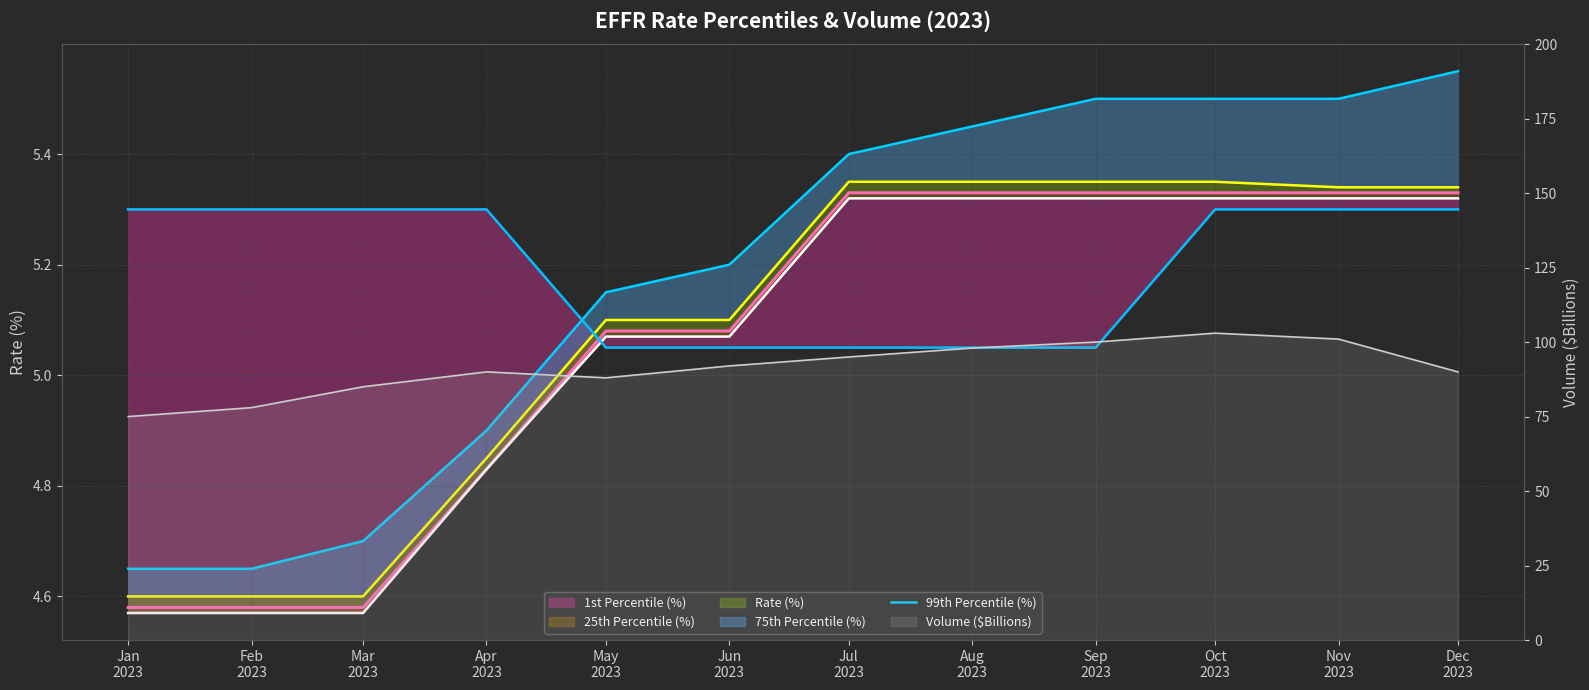

What value does the 1st Percentile (%) line series have at Dec
2023?

5.3